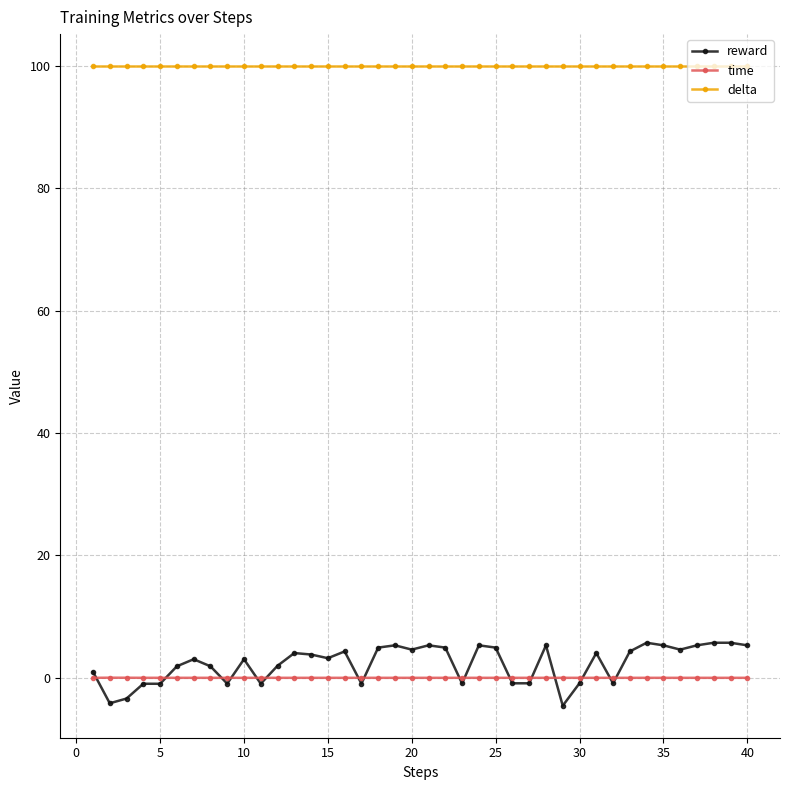

True or false: time and delta cross at least once.

False